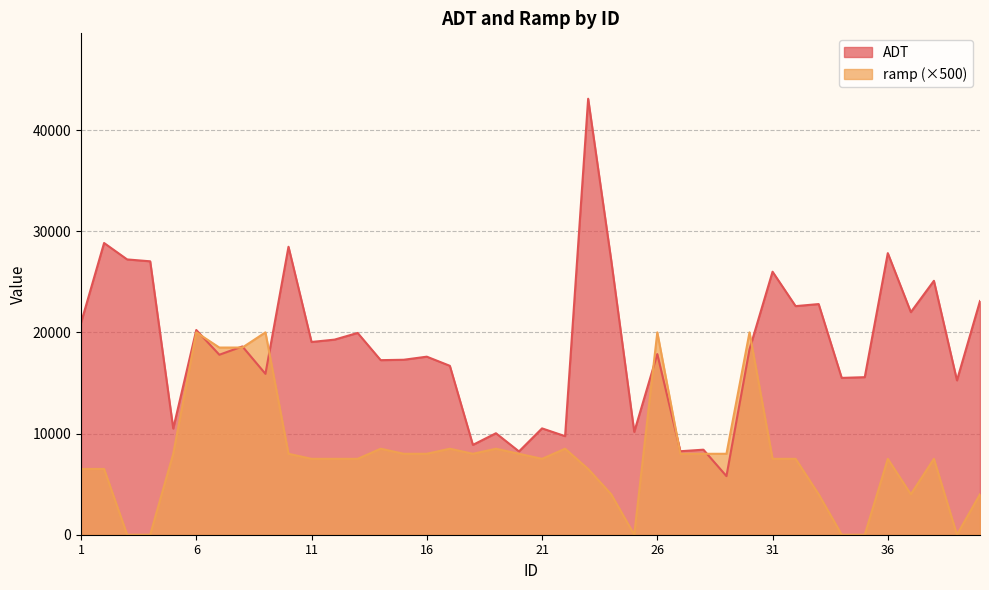

Which series ends up on top after the final intersection of ramp and ADT?

ADT